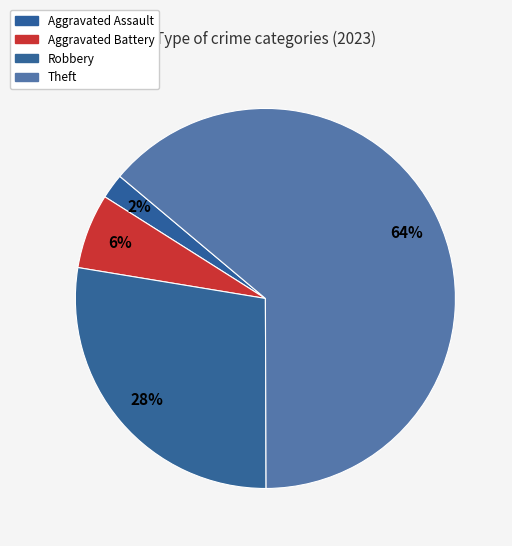

Is there any slice that represents more than half of the pie?

Yes